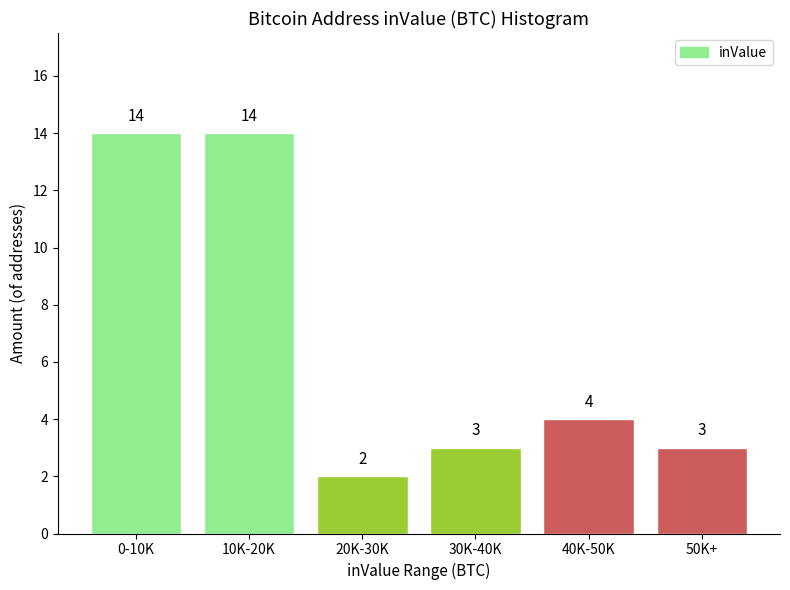

Reading left to right, extract all data points from this chart.

0-10K=14	10K-20K=14	20K-30K=2	30K-40K=3	40K-50K=4	50K+=3